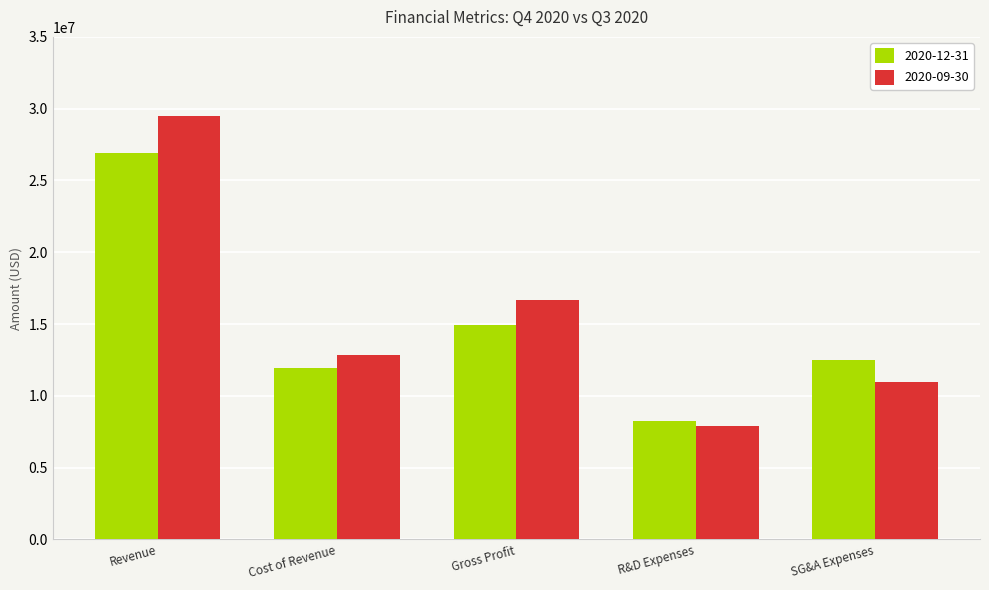

What are all the series names shown in the legend?

2020-12-31, 2020-09-30